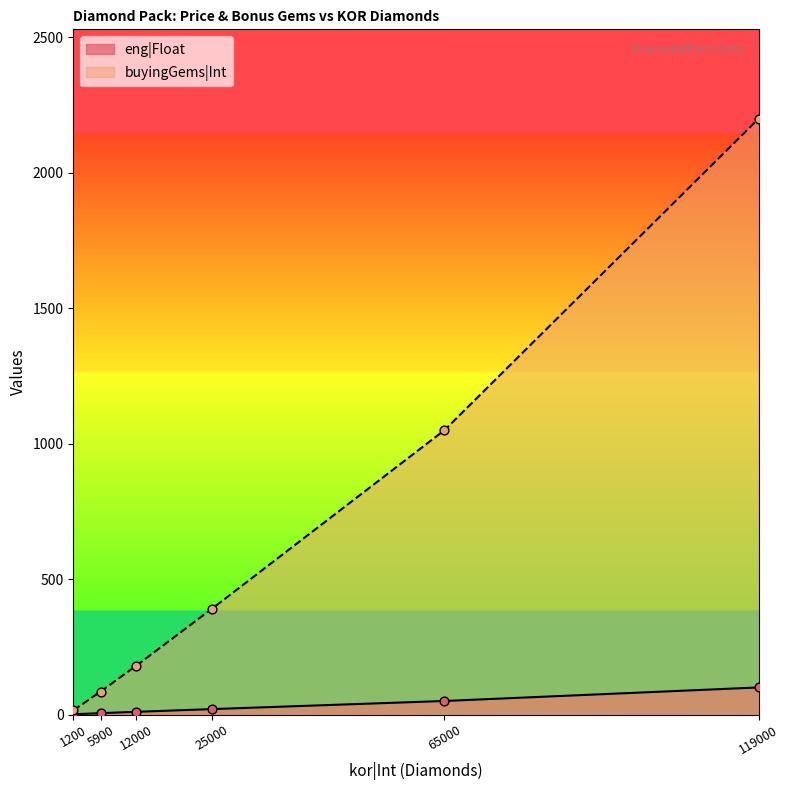

Which series contains the highest Y value?

buyingGems|Int